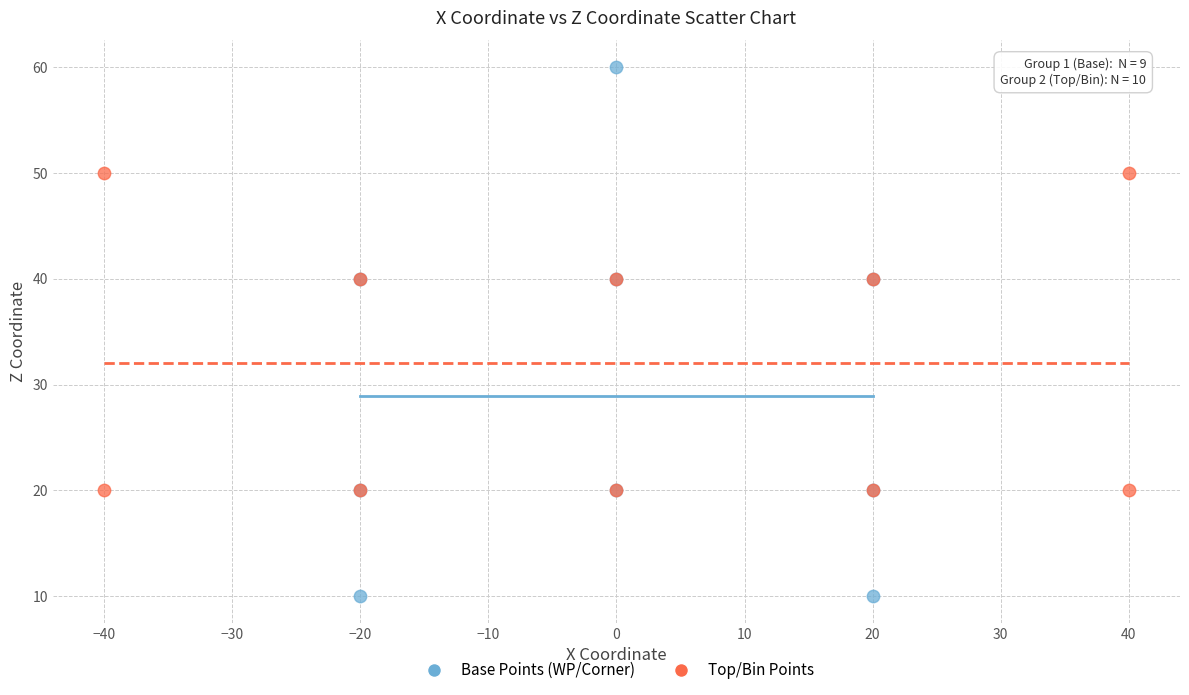

Which series reaches the minimum Y coordinate?

Base Points (WP/Corner)